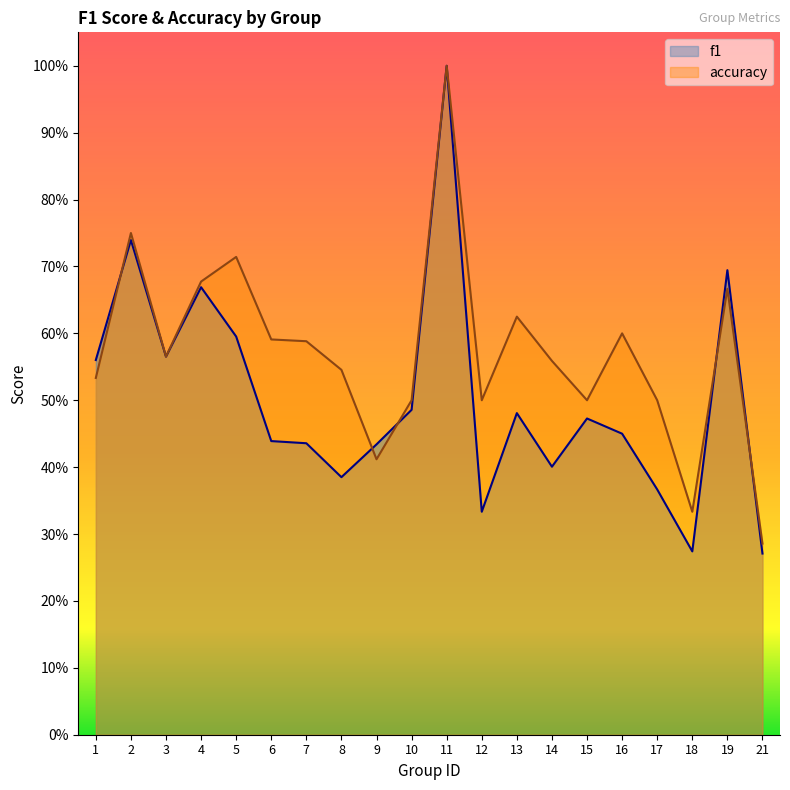

What is the highest value of the accuracy series?

1.0